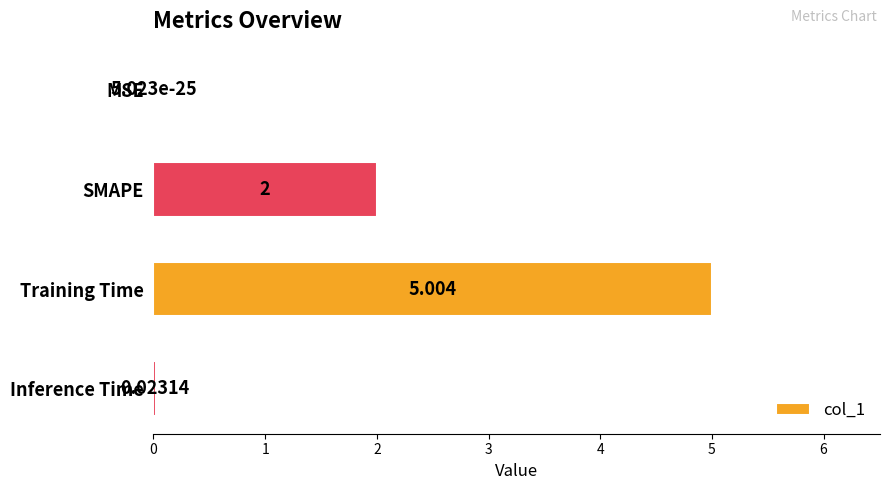

Which category has the highest value across all series?

Training Time